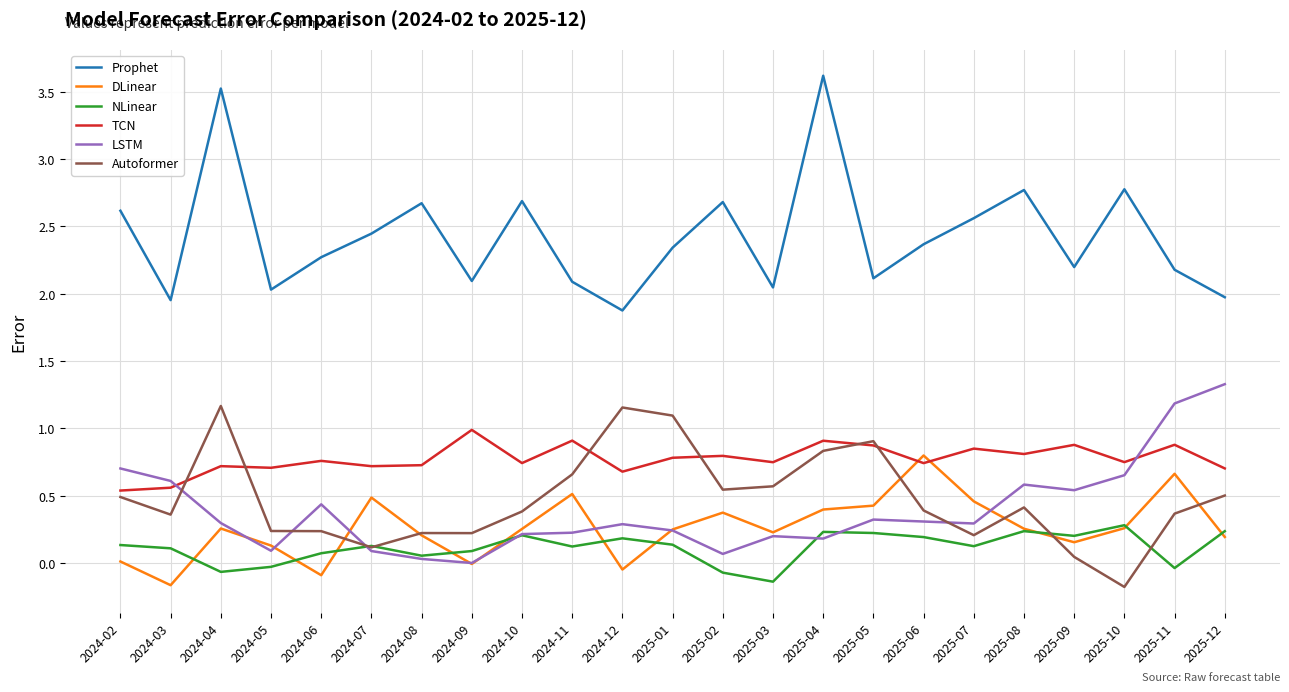

What is the greatest value displayed?

3.6